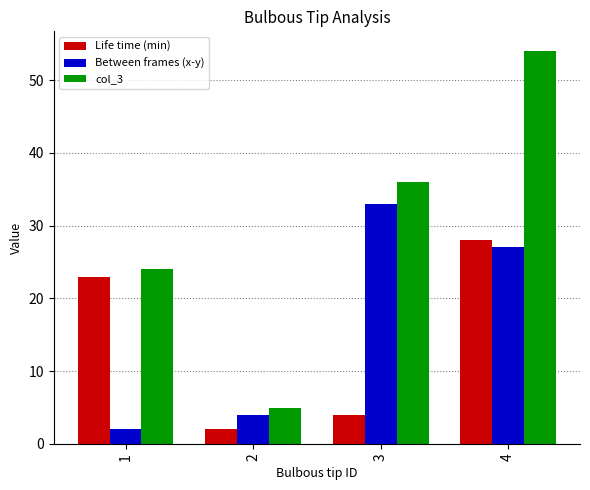

What is the sum of all col_3 values?

119